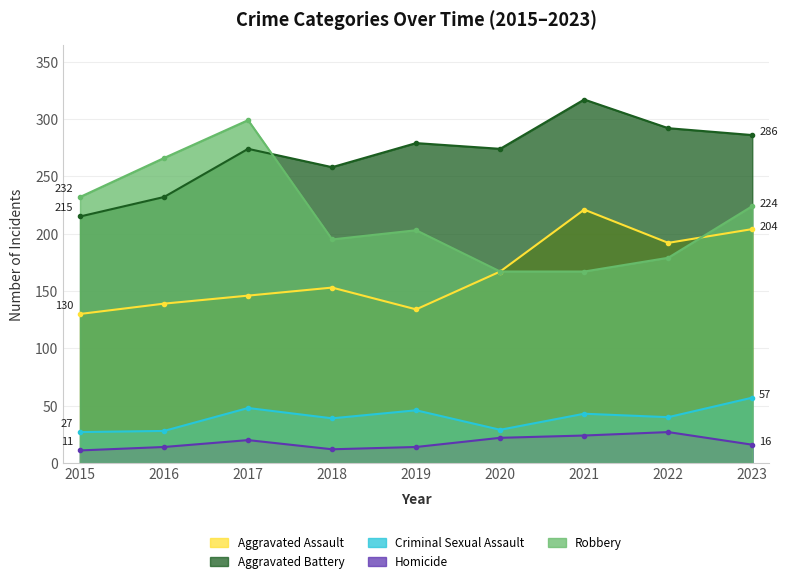

Which series has the largest range (max minus min)?

Robbery